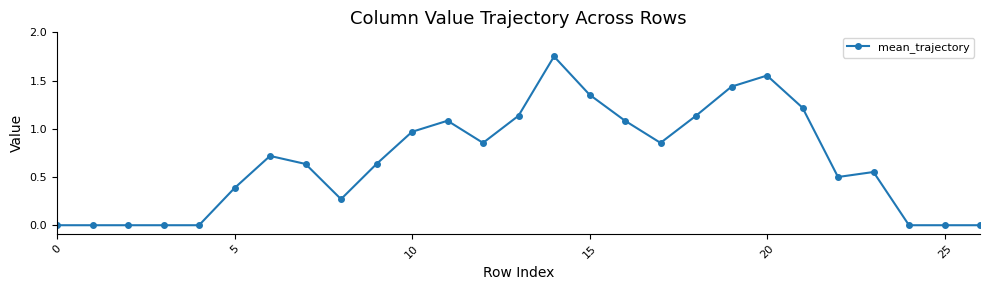

True or false: the data has more than 2 interior local peaks.

True